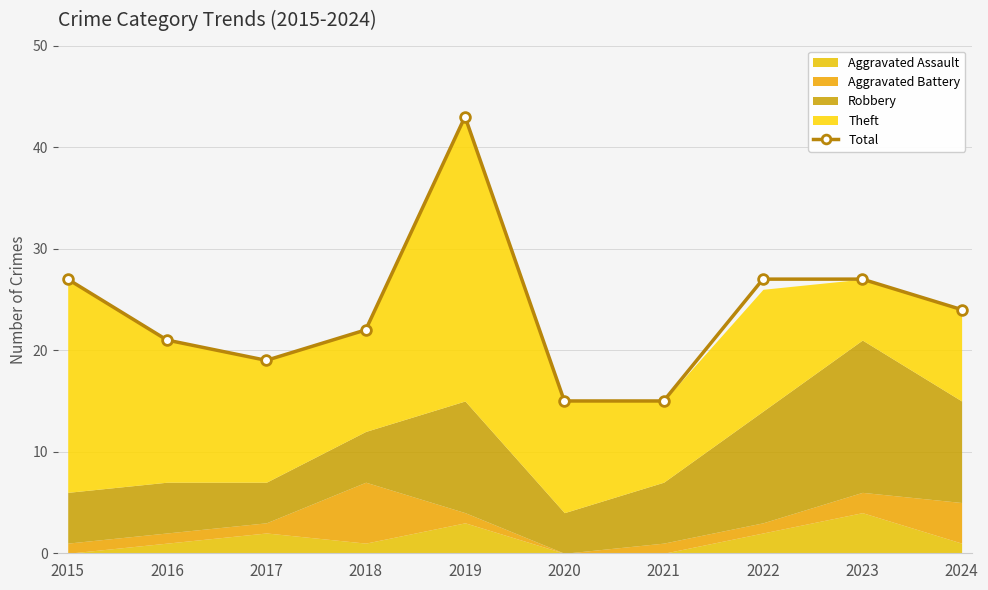

Where does the data first go above 24?

2015